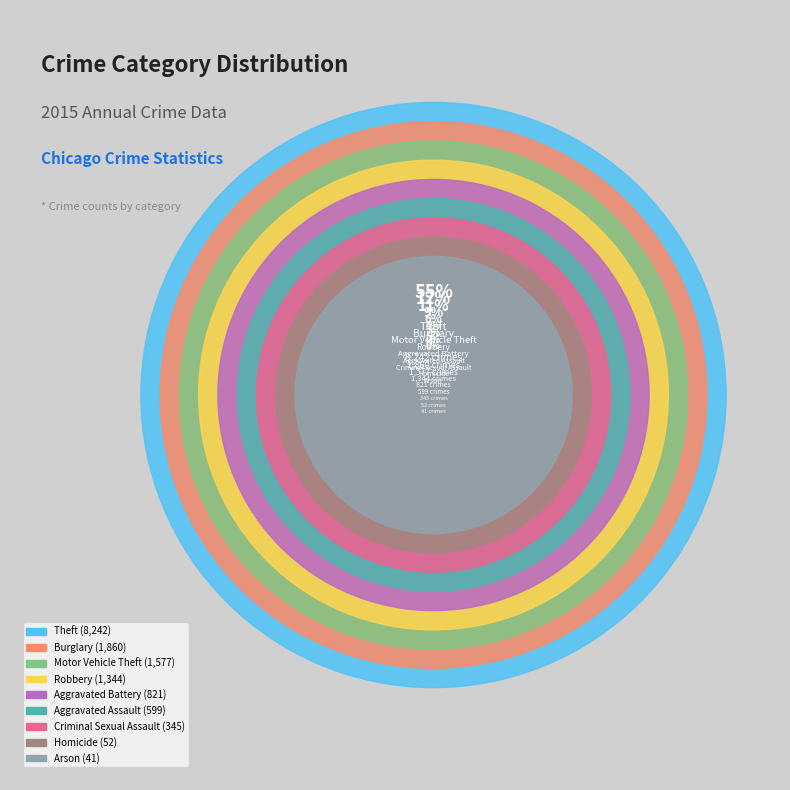

Is it true that Robbery is 9% of the pie?

True